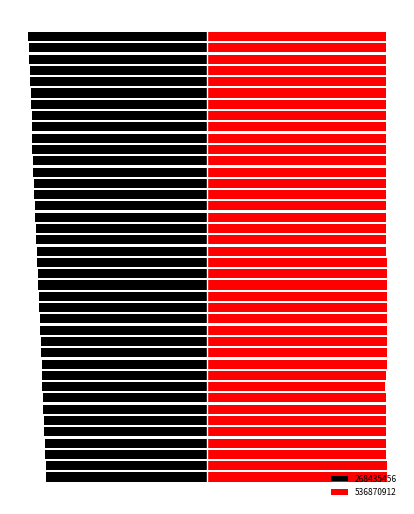

How many values are below -47?

23